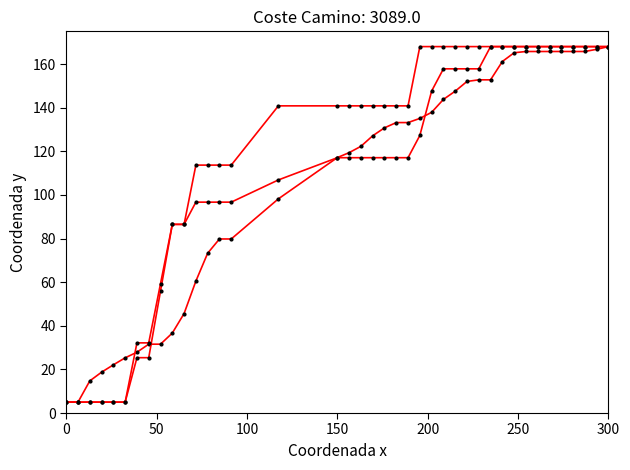

How many categories are shown in the chart?

40